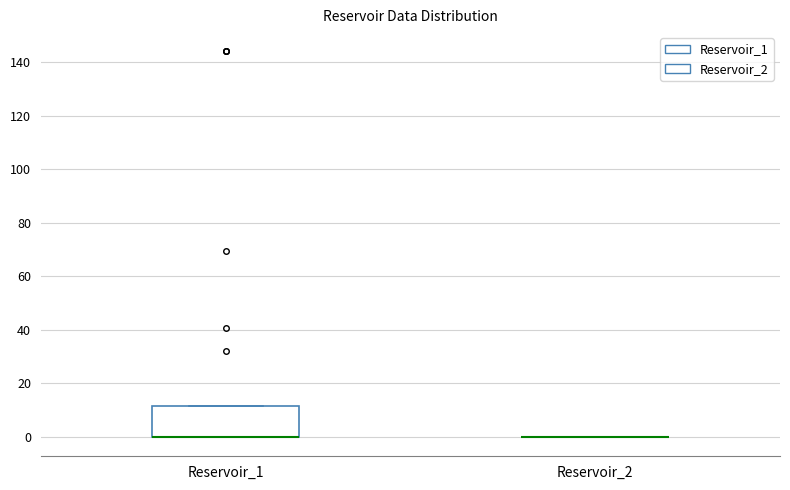

Reading left to right, read every box against the y-axis: the position of its median line, the range the box covers, and the ends of its whiskers. The values are not printed on the chart, so give them approximately, as read against the axis.

Reservoir_1: median 0 (drawn on the box's lower edge), box 0 to 12, whiskers 0 to 12
Reservoir_2: box collapsed to a line at 0, whiskers 0 to 0